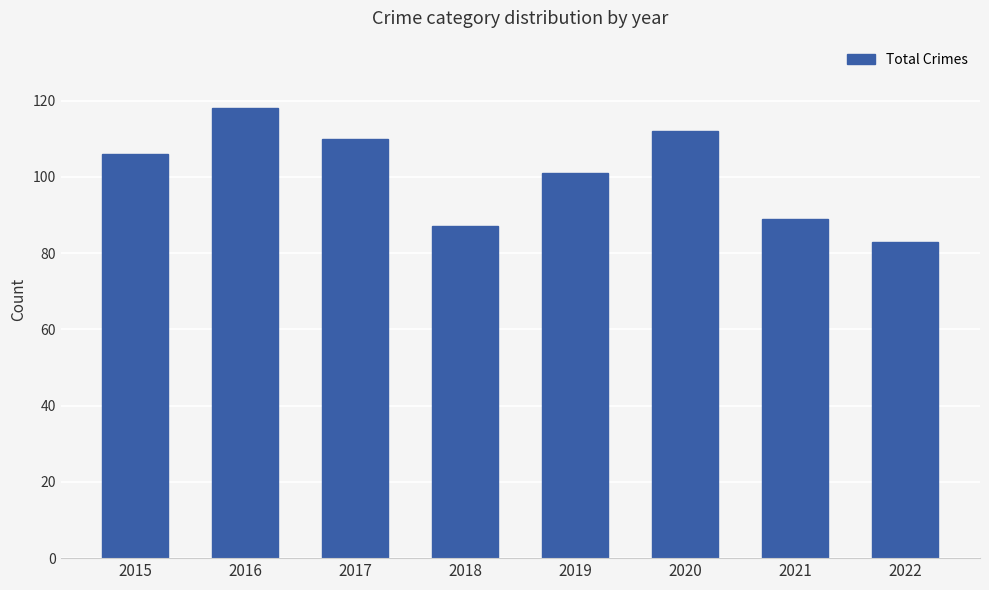

Rank the categories by value from highest to lowest.

2016, 2020, 2017, 2015, 2019, 2021, 2018, 2022